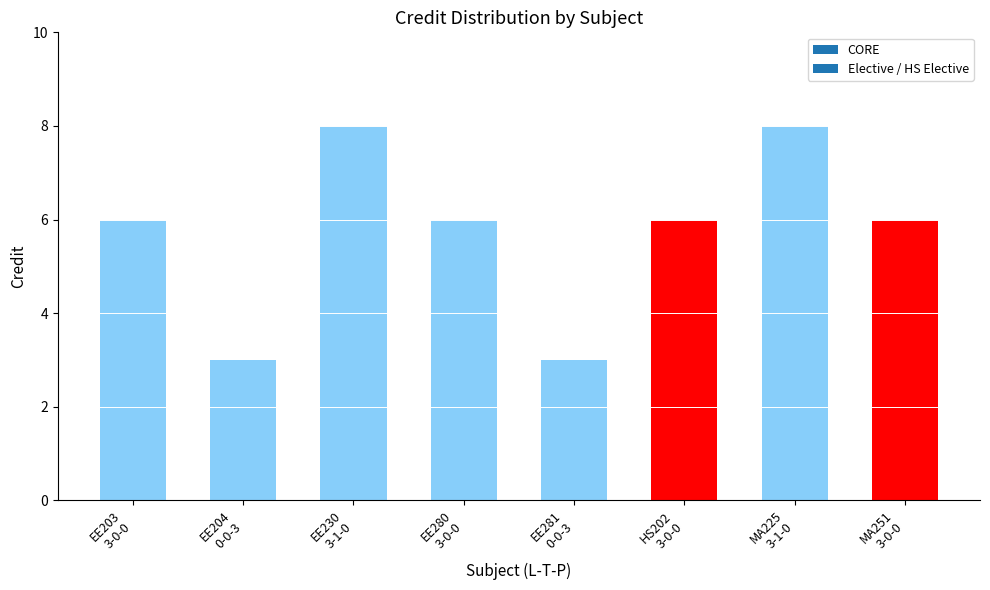

True or false: the data shows 8 at MA225
3-1-0.

True